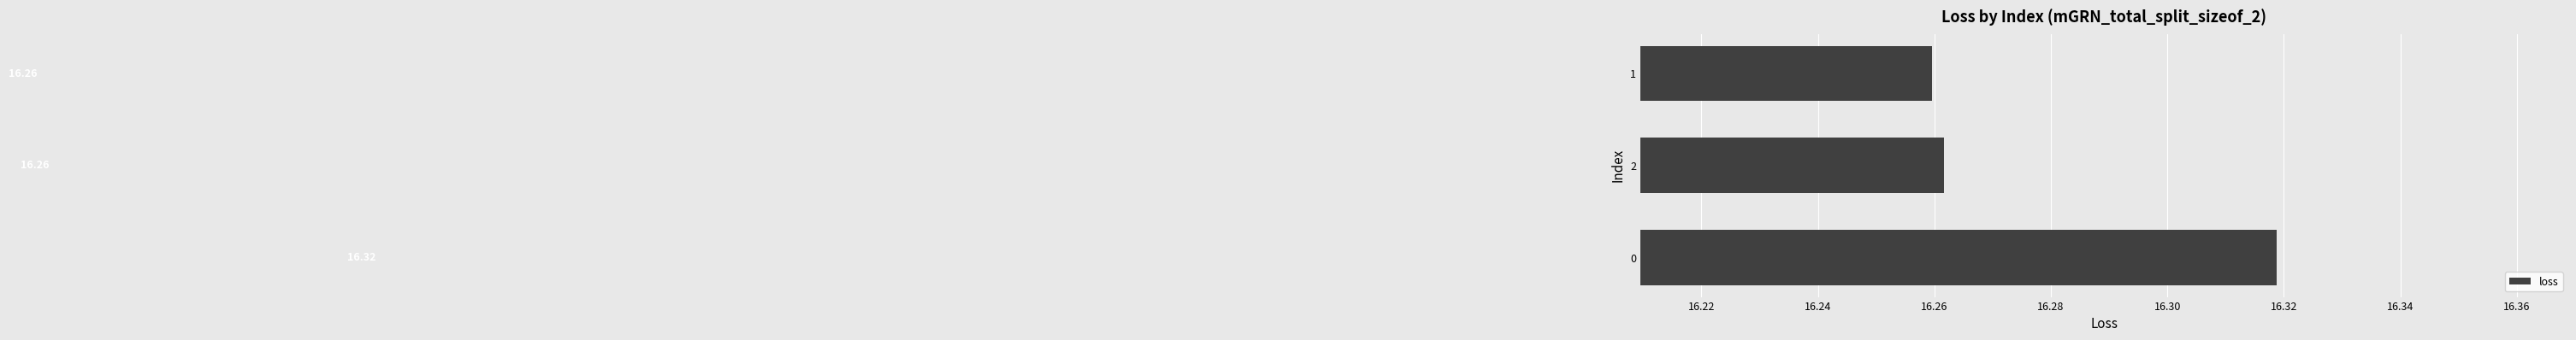

What is the maximum value shown in the chart?

16.3